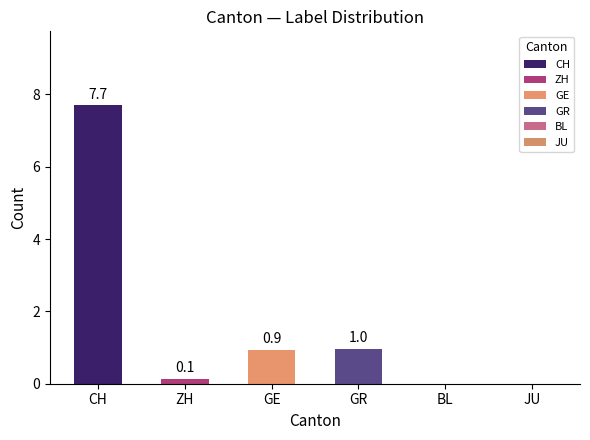

How many series are shown in this chart?

1